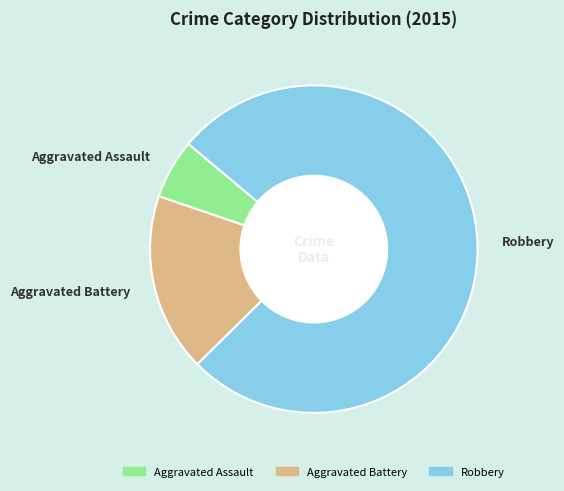

Does Robbery account for over 50% of the chart?

Yes